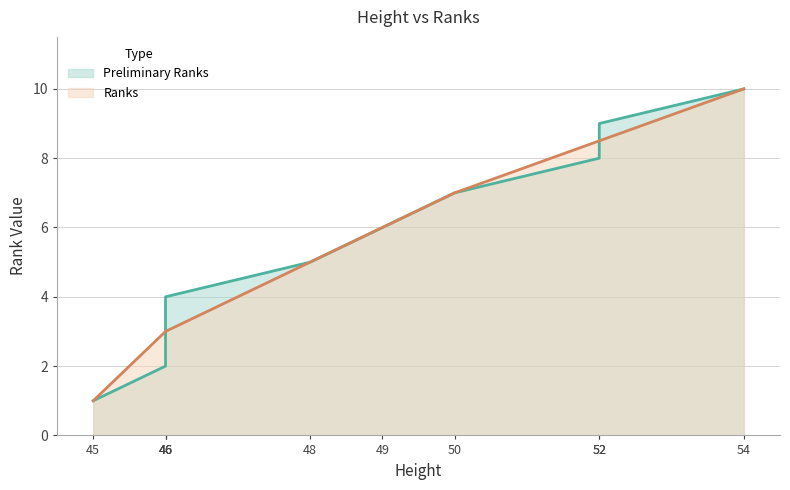

What is the difference between the maximum and minimum values in the Preliminary Ranks series?

9.0